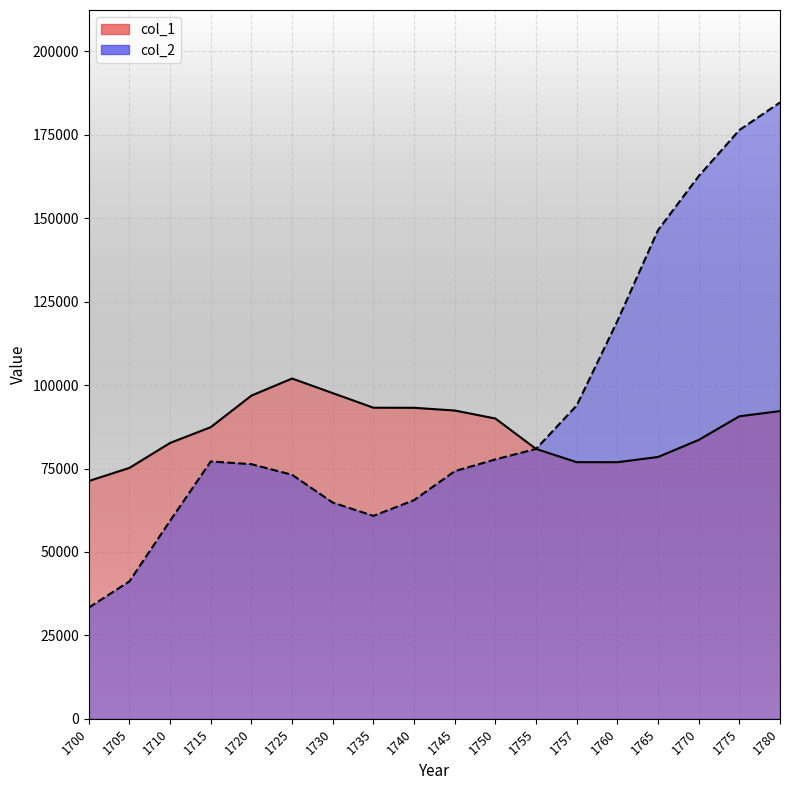

True or false: col_2 has a value of 59358.9 at 1710.

True